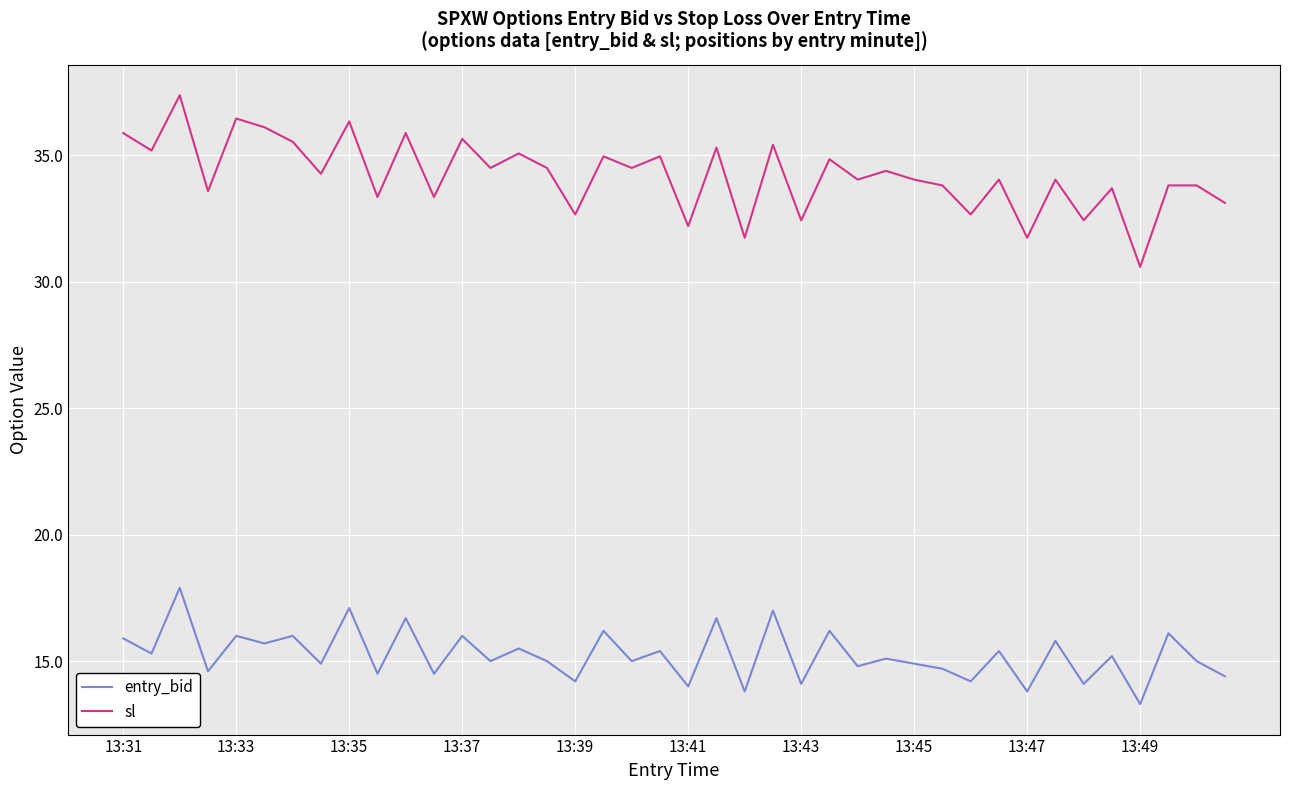

True or false: entry_bid and sl intersect in this chart.

False